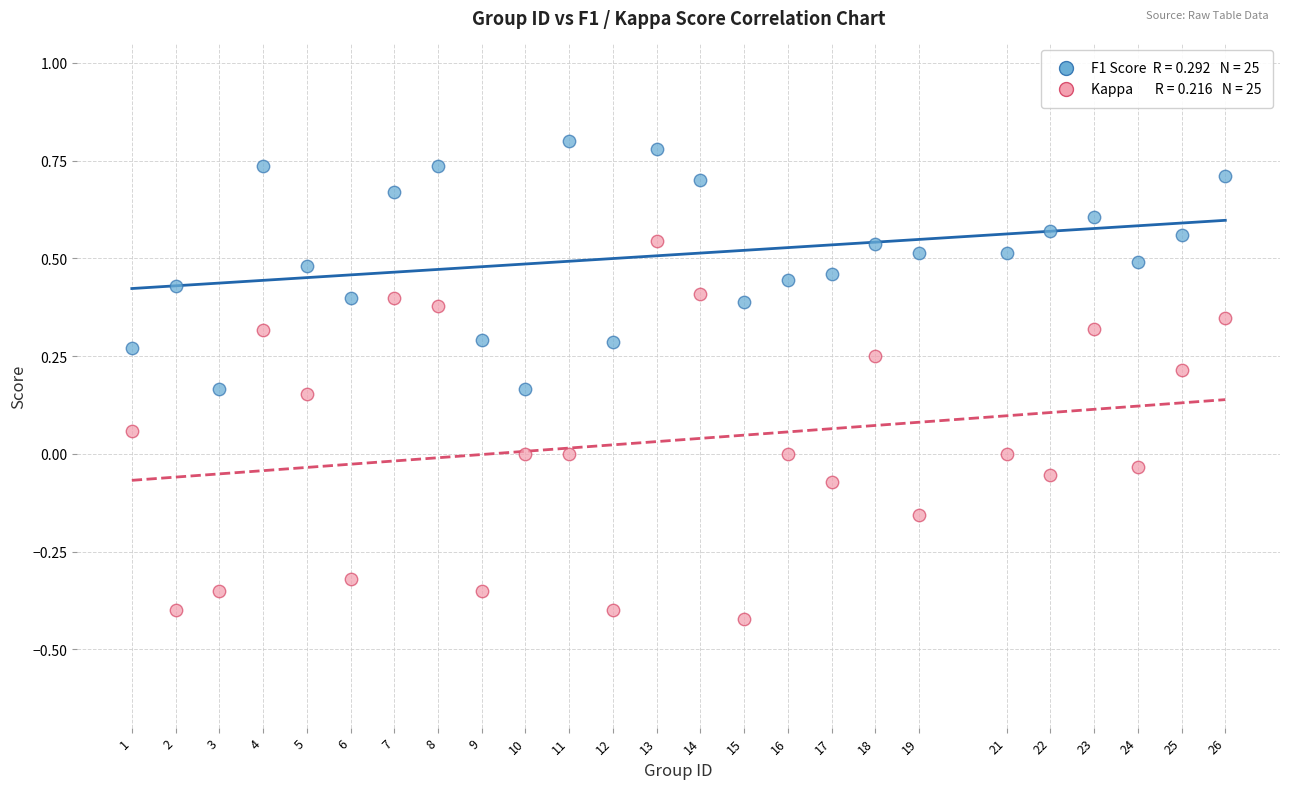

Across all data points, what is the range of X values (max minus min)?

25.0